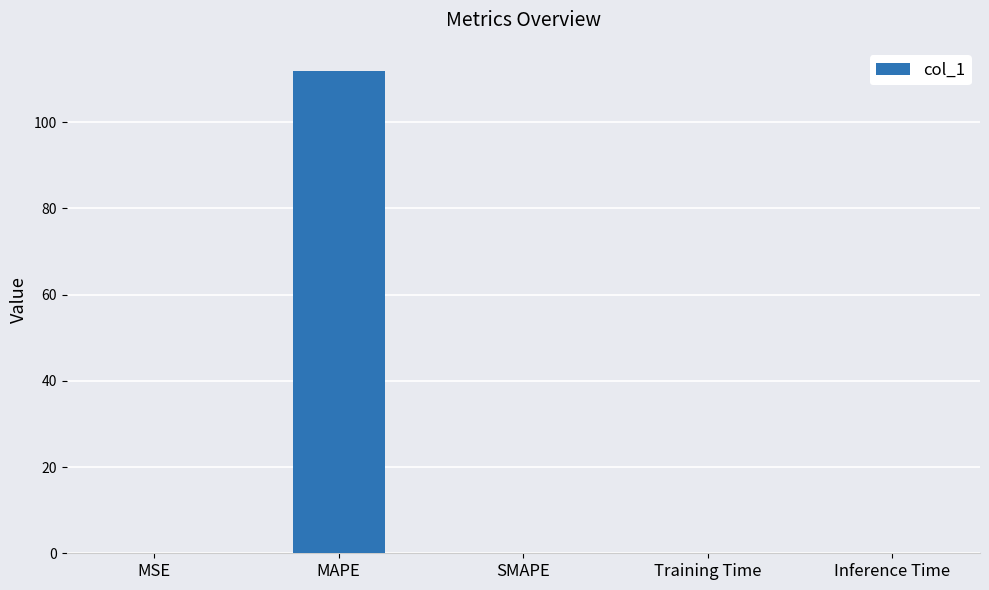

Are the bars horizontal?

No